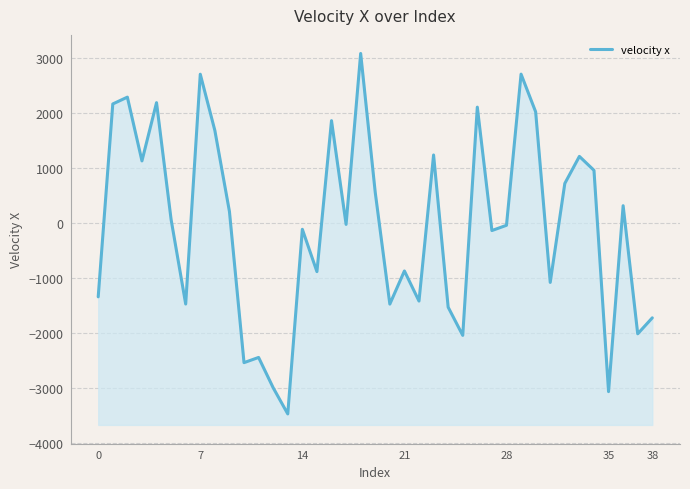

What is the label of the 15th point from the right?

24